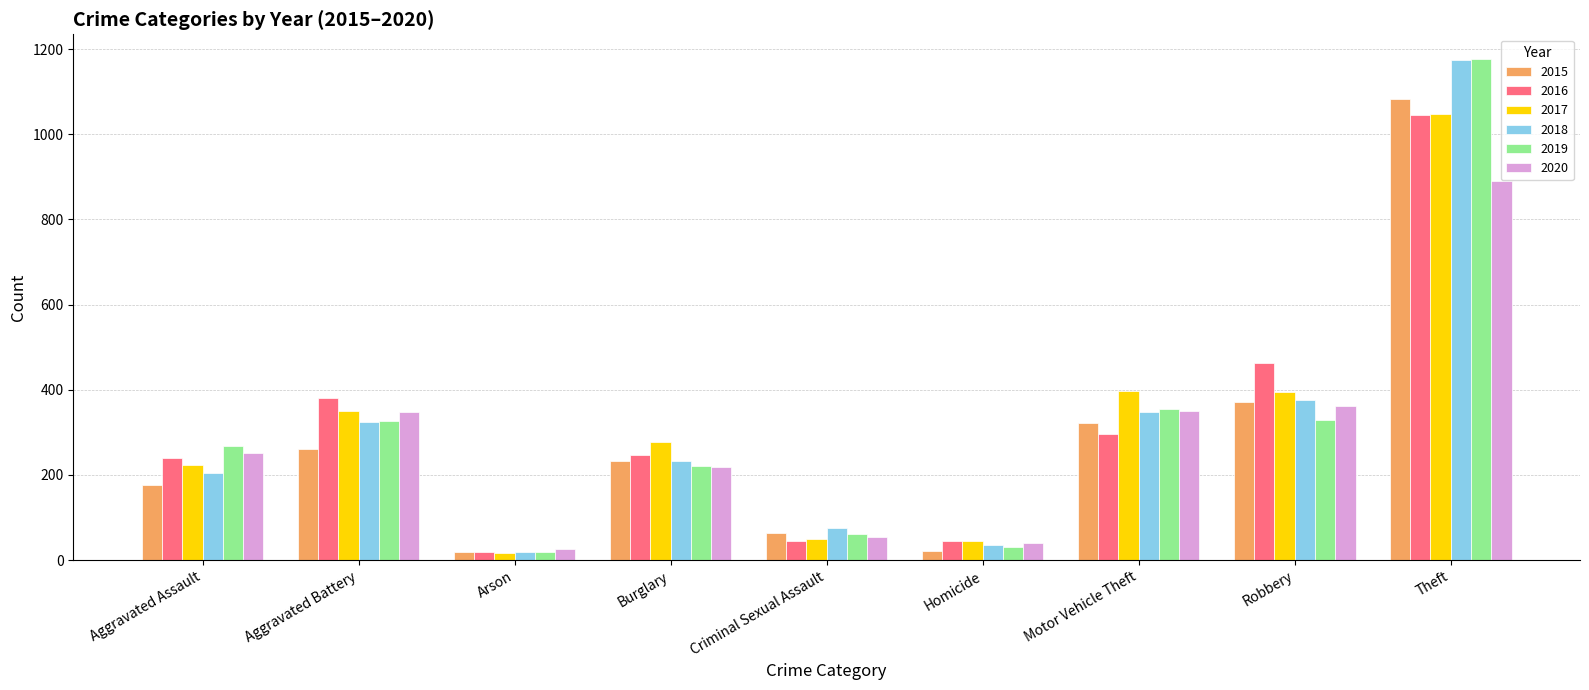

What is the sum of all 2019 values?

2788